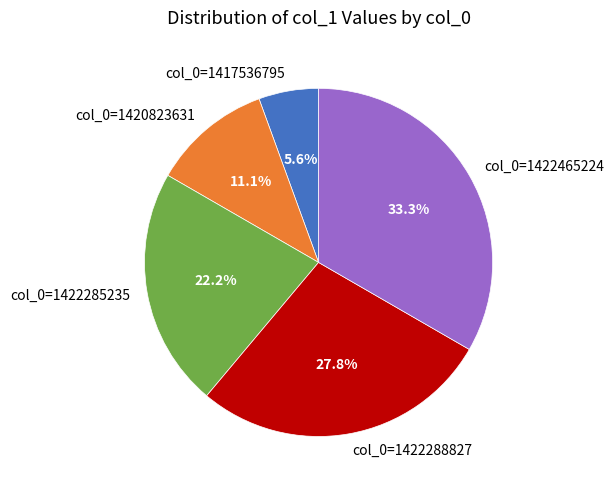

How many segments does this pie chart have?

5